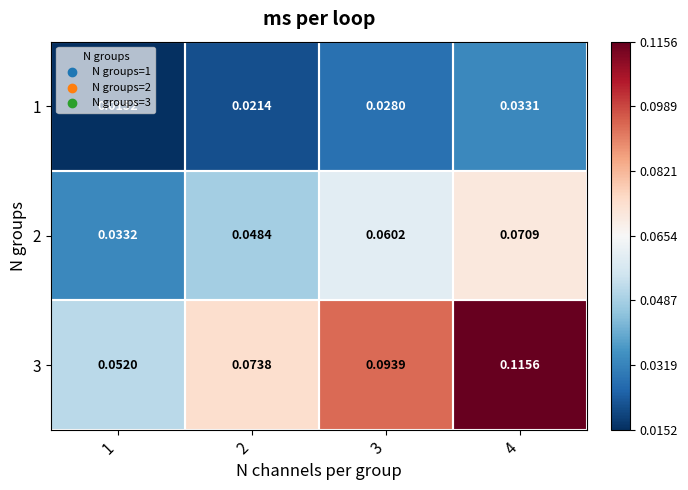

Is the value of 3 at 4 greater than the value of 1 at 2?

Yes